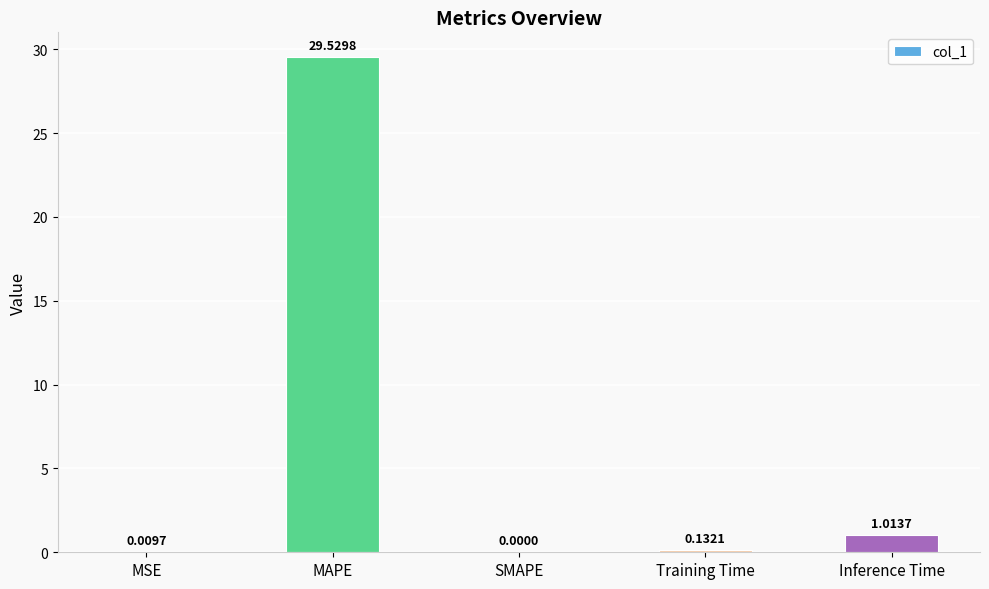

What is the change in value from MAPE to Inference Time?

-28.5